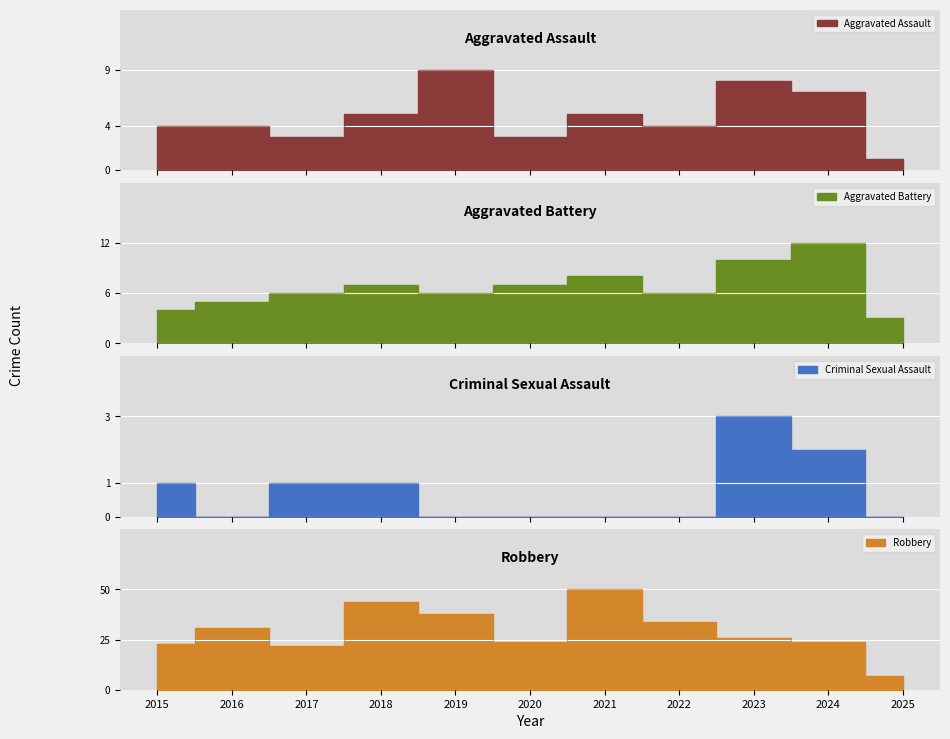

Which series changed the most between 2020 and 2024?

Aggravated Battery